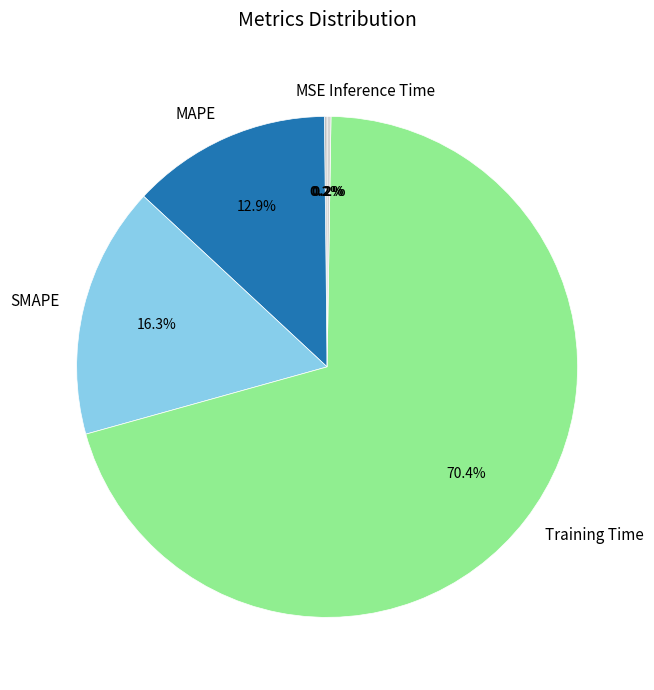

Which has a higher value, Training Time or SMAPE?

Training Time